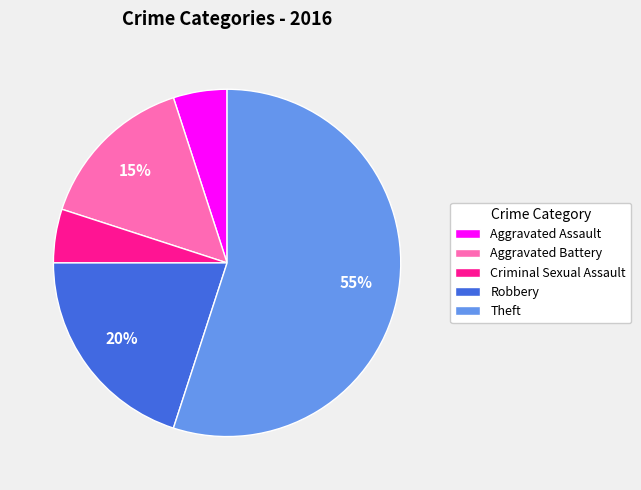

To the nearest percent, what is the difference between the largest and smallest slice percentages?

50%